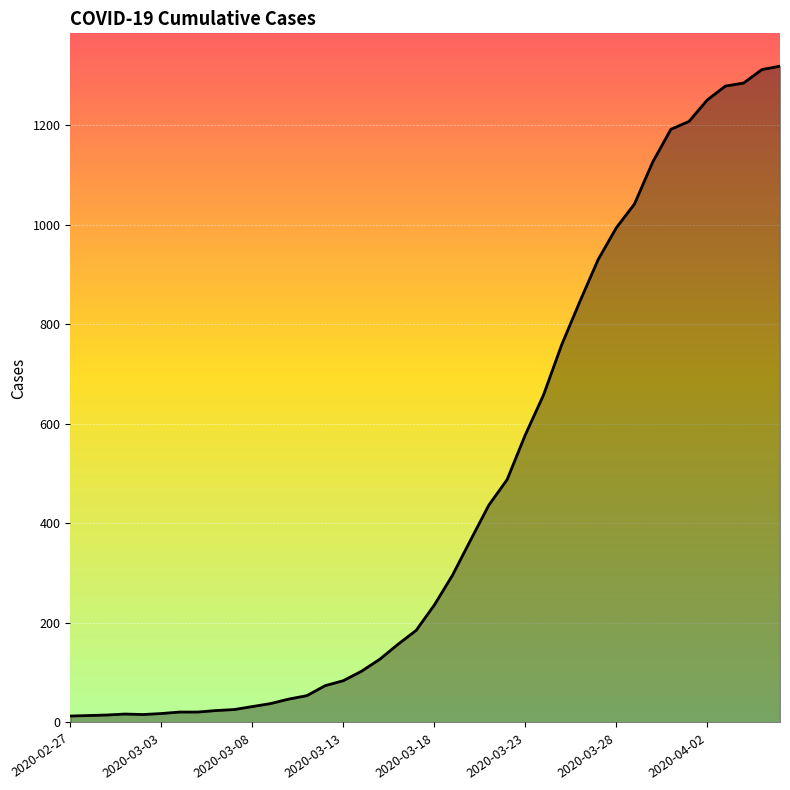

What is the maximum value shown in the chart?

1319